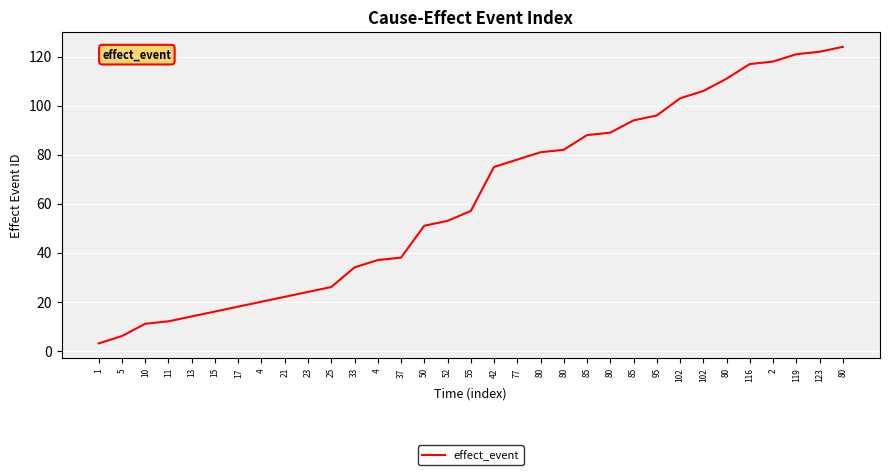

Is it true that the value at 80 is 111?

True